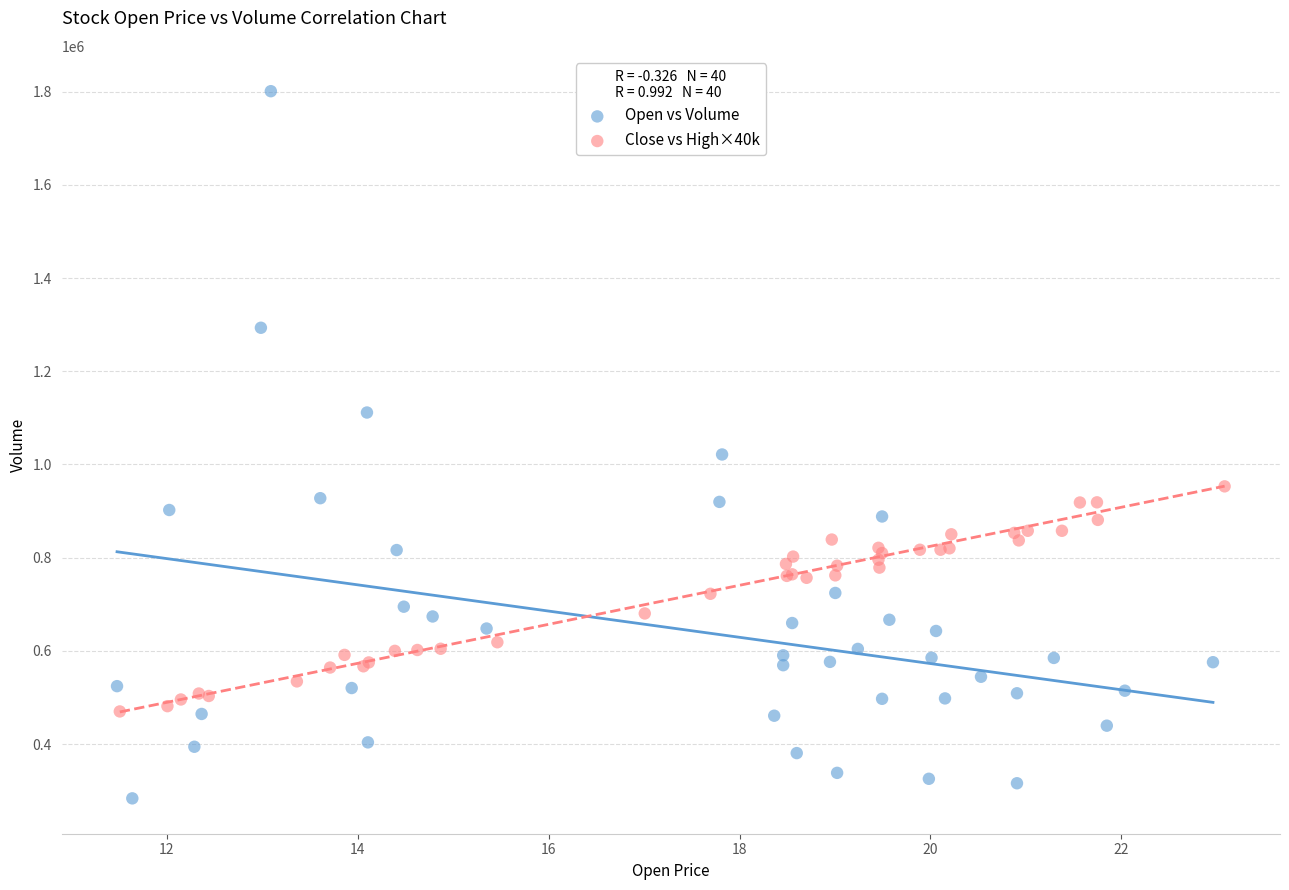

Which series reaches the minimum Y coordinate?

Open vs Volume